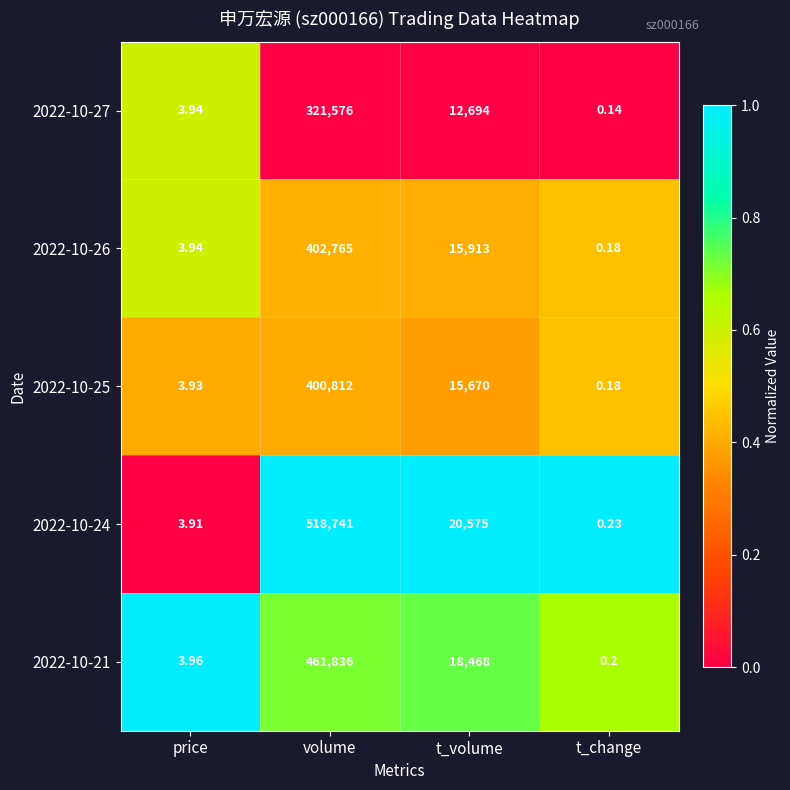

At which label does 2022-10-24 first exceed 20575?

volume